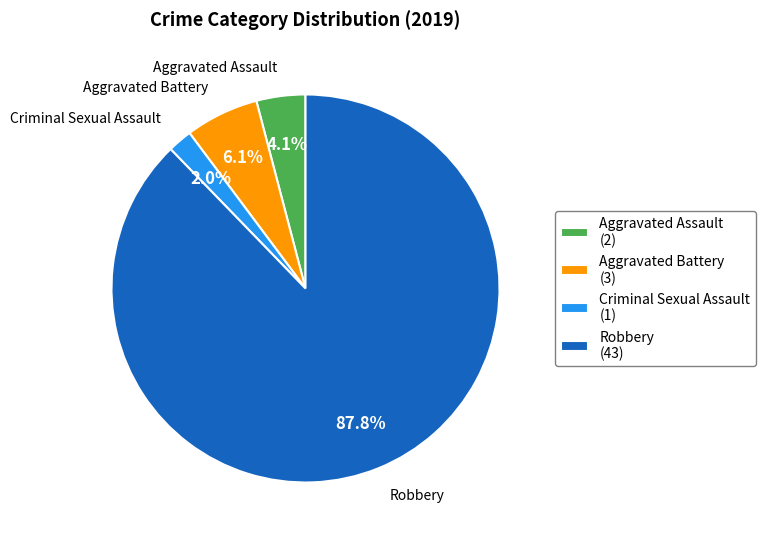

The Criminal Sexual Assault slice represents 2% of the pie. True or false?

True